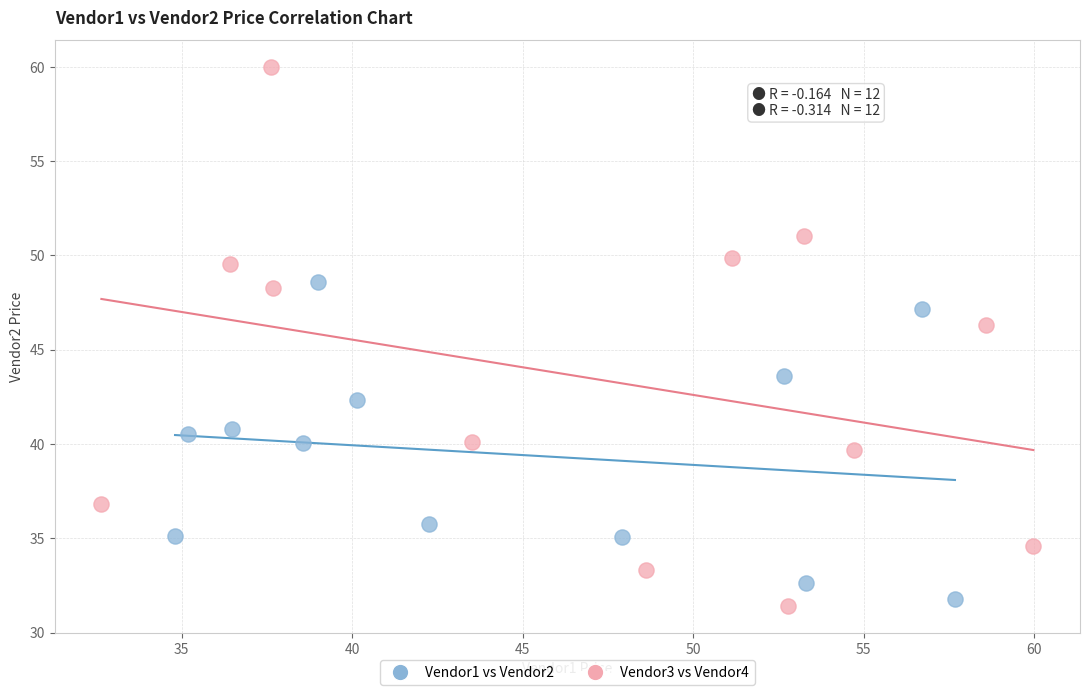

Which series reaches the maximum Y coordinate?

Vendor3 vs Vendor4